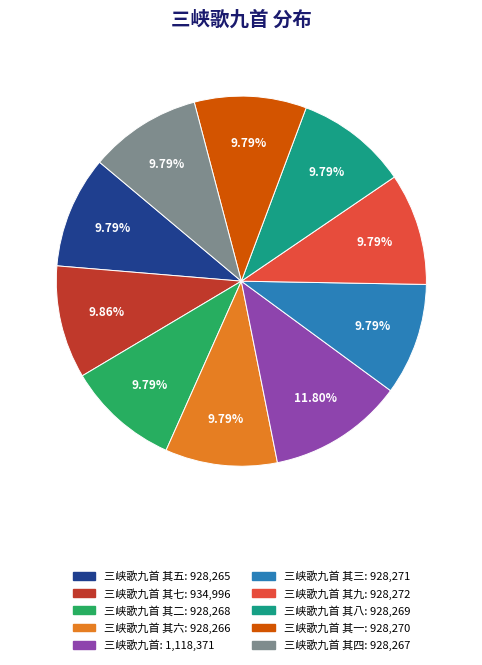

Is there a majority slice in this chart?

No